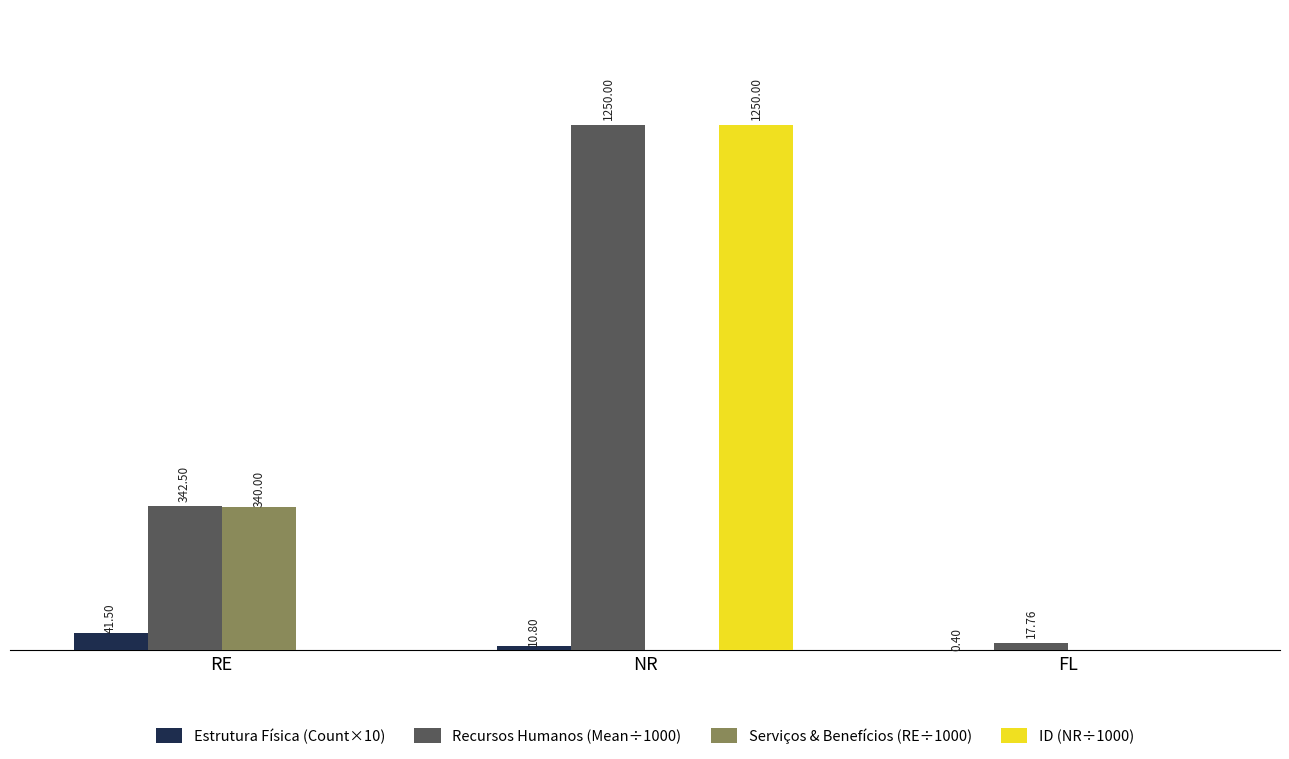

Are the bars horizontal?

No